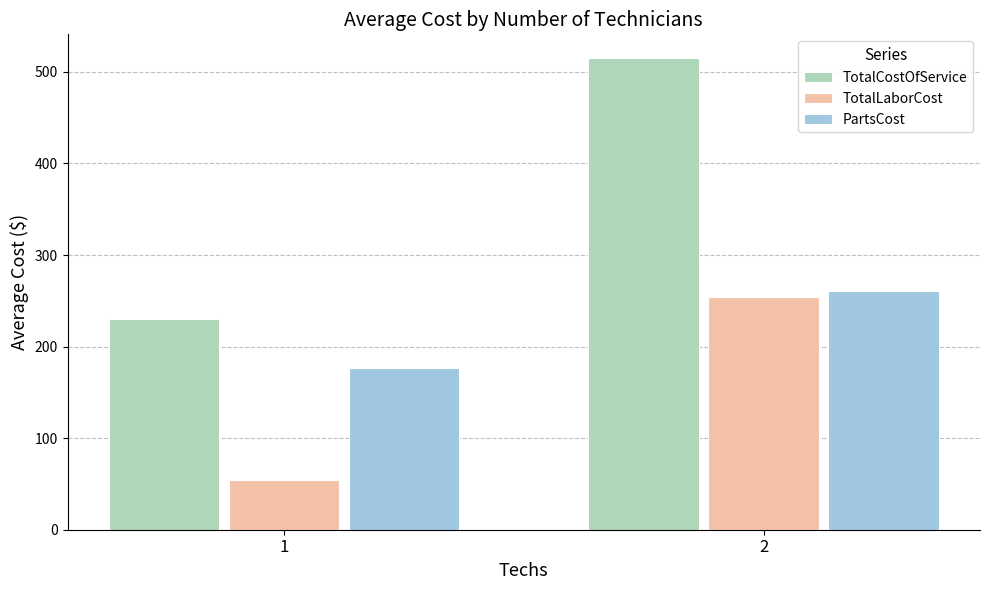

What is the value of the TotalLaborCost bar at the 1st from the left?

54.3